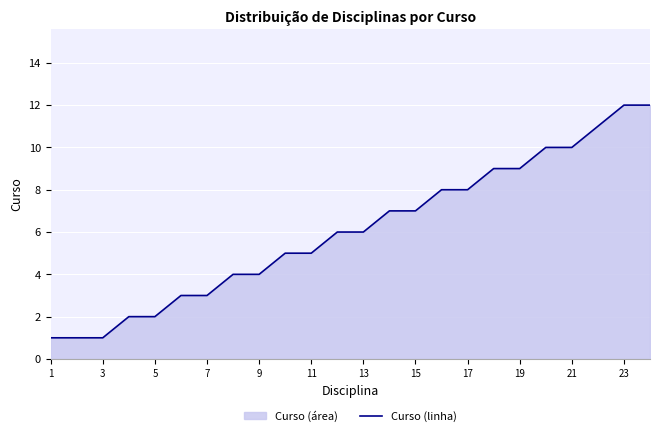

What is the ratio of the value at 23 to the value at 1?

12.0